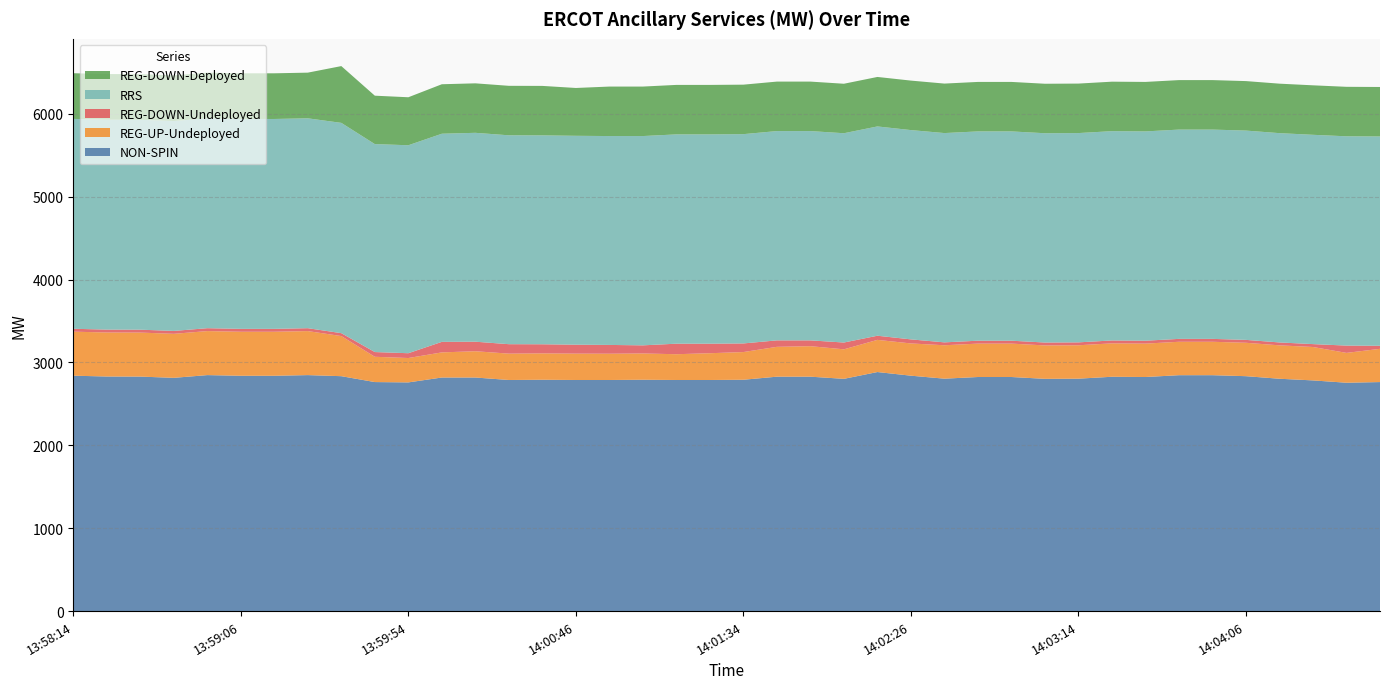

Reading right to left, transcribe all the data shown in this chart.

NON-SPIN: 14:04:46=2763	14:04:34=2755	14:04:26=2783	14:04:14=2803	14:04:06=2834	14:03:54=2846	14:03:46=2846	14:03:34=2824	14:03:26=2827	14:03:14=2804	14:03:06=2802	14:02:54=2824	14:02:46=2824	14:02:34=2804	14:02:26=2840	14:02:14=2884	14:02:06=2802	14:01:54=2828	14:01:46=2828	14:01:34=2791	14:01:26=2788	14:01:14=2788	14:01:06=2791	14:00:54=2788	14:00:46=2788	14:00:34=2791	14:00:26=2788	14:00:14=2818	14:00:06=2818	13:59:54=2759	13:59:46=2763	13:59:34=2834	13:59:26=2847	13:59:14=2839	13:59:06=2839	13:58:54=2847	13:58:46=2814	13:58:34=2829	13:58:26=2830	13:58:14=2840
REG-UP-Undeployed: 14:04:46=401	14:04:34=360	14:04:26=403	14:04:14=403	14:04:06=403	14:03:54=403	14:03:46=403	14:03:34=403	14:03:26=403	14:03:14=403	14:03:06=403	14:02:54=403	14:02:46=403	14:02:34=403	14:02:26=389	14:02:14=388	14:02:06=356	14:01:54=368	14:01:46=360	14:01:34=334	14:01:26=323	14:01:14=311	14:01:06=317	14:00:54=317	14:00:46=318	14:00:34=318	14:00:26=318	14:00:14=317	14:00:06=303	13:59:54=294	13:59:46=305	13:59:34=484	13:59:26=531	13:59:14=531	13:59:06=531	13:58:54=531	13:58:46=531	13:58:34=531	13:58:26=531	13:58:14=531
REG-DOWN-Undeployed: 14:04:46=37	14:04:34=88	14:04:26=35	14:04:14=35	14:04:06=35	14:03:54=35	14:03:46=35	14:03:34=35	14:03:26=35	14:03:14=35	14:03:06=35	14:02:54=35	14:02:46=35	14:02:34=35	14:02:26=49	14:02:14=50	14:02:06=82	14:01:54=70	14:01:46=78	14:01:34=104	14:01:26=115	14:01:14=127	14:01:06=98	14:00:54=106	14:00:46=108	14:00:34=110	14:00:26=114	14:00:14=115	14:00:06=127	13:59:54=58	13:59:46=57	13:59:34=35	13:59:26=35	13:59:14=35	13:59:06=35	13:58:54=35	13:58:46=35	13:58:34=35	13:58:26=35	13:58:14=35
RRS: 14:04:46=2525	14:04:34=2525	14:04:26=2525	14:04:14=2525	14:04:06=2525	14:03:54=2525	14:03:46=2525	14:03:34=2525	14:03:26=2525	14:03:14=2525	14:03:06=2525	14:02:54=2525	14:02:46=2525	14:02:34=2525	14:02:26=2525	14:02:14=2525	14:02:06=2525	14:01:54=2525	14:01:46=2525	14:01:34=2525	14:01:26=2525	14:01:14=2525	14:01:06=2525	14:00:54=2520	14:00:46=2520	14:00:34=2520	14:00:26=2520	14:00:14=2520	14:00:06=2511	13:59:54=2509	13:59:46=2509	13:59:34=2537	13:59:26=2532	13:59:14=2532	13:59:06=2532	13:58:54=2532	13:58:46=2532	13:58:34=2532	13:58:26=2532	13:58:14=2532
REG-DOWN-Deployed: 14:04:46=597	14:04:34=597	14:04:26=597	14:04:14=597	14:04:06=597	14:03:54=597	14:03:46=597	14:03:34=597	14:03:26=597	14:03:14=597	14:03:06=597	14:02:54=597	14:02:46=597	14:02:34=597	14:02:26=597	14:02:14=597	14:02:06=597	14:01:54=597	14:01:46=597	14:01:34=597	14:01:26=597	14:01:14=597	14:01:06=597	14:00:54=597	14:00:46=577	14:00:34=597	14:00:26=597	14:00:14=597	14:00:06=597	13:59:54=579	13:59:46=584	13:59:34=685	13:59:26=551	13:59:14=551	13:59:06=551	13:58:54=551	13:58:46=551	13:58:34=551	13:58:26=551	13:58:14=551